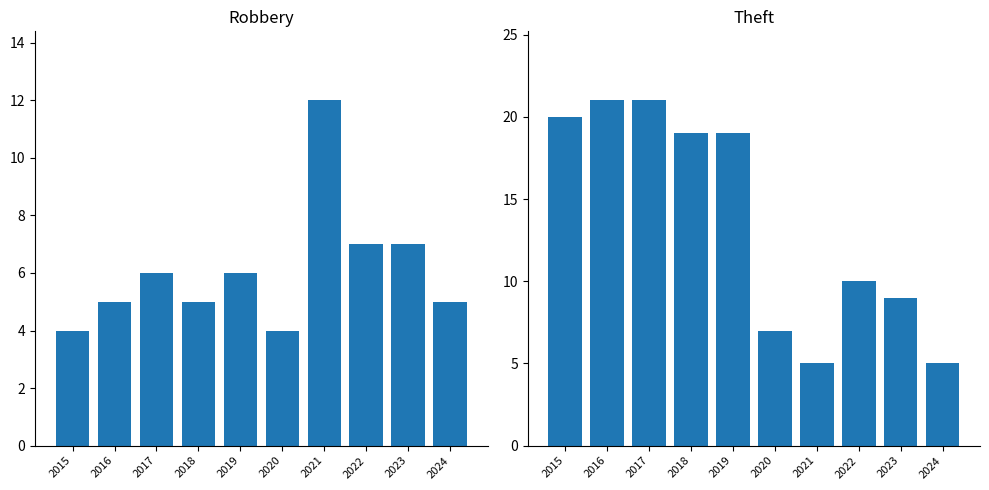

Is the value of Robbery at 2023 greater than the value of Theft at 2024?

Yes